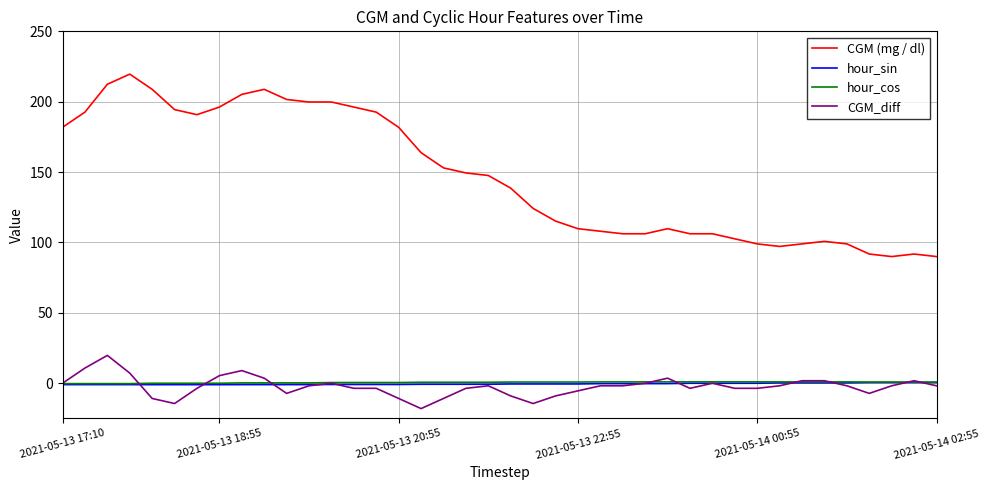

At how many categories does at least one series exceed 119?

22